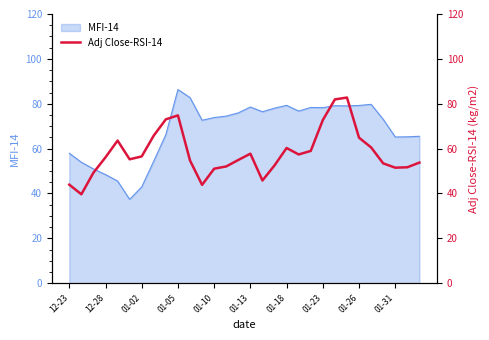

The MFI-14 series shows 103.9 at 01-23. True or false?

False